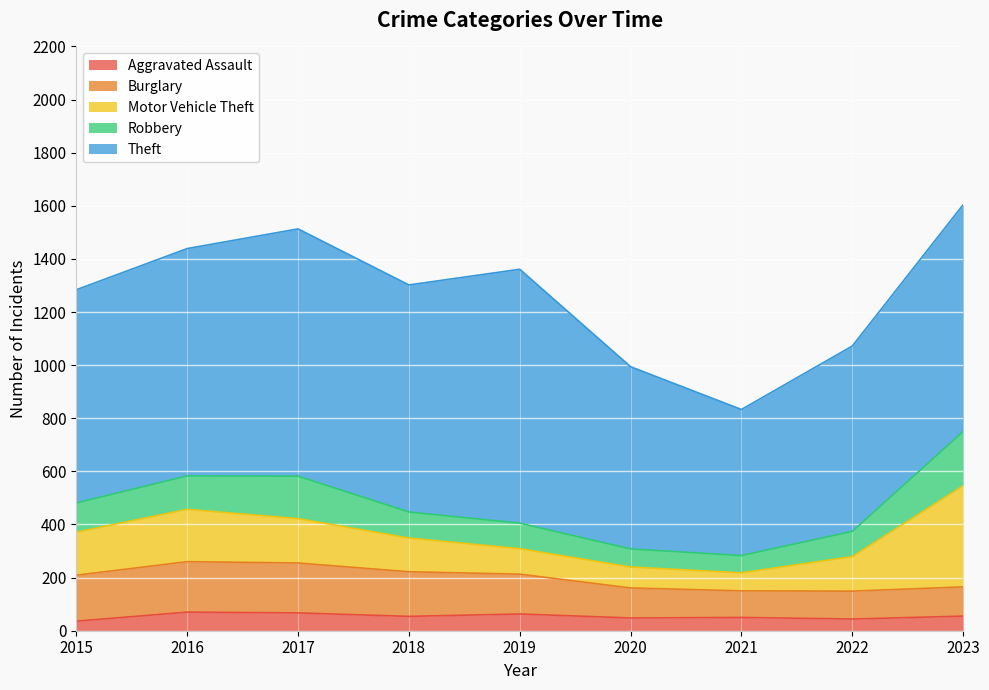

Does the chart display data point markers on the line(s)?

No